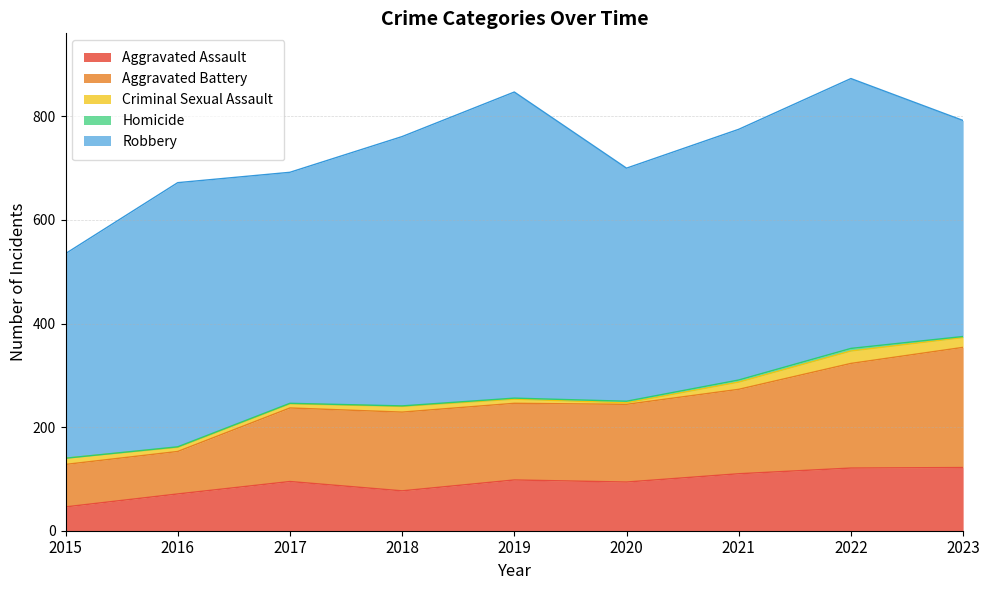

What are all the series names shown in the legend?

Aggravated Assault, Aggravated Battery, Criminal Sexual Assault, Homicide, Robbery